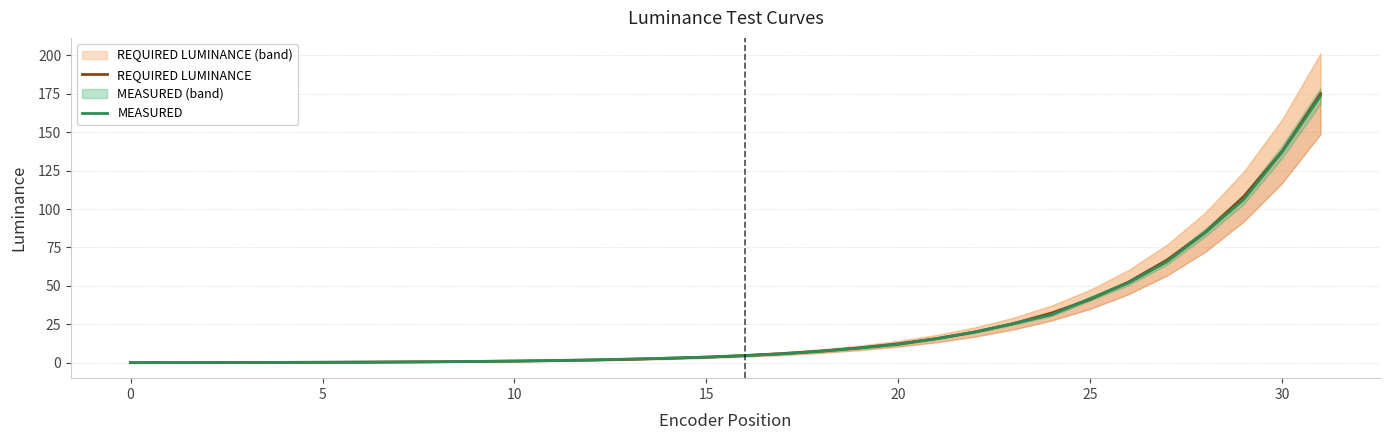

True or false: REQUIRED LUMINANCE has a value of 175.0 at 31.

True